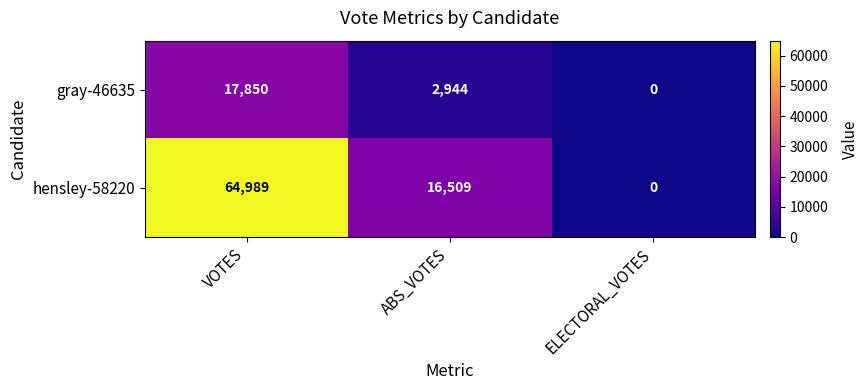

What is the total value across all series at VOTES?

82839